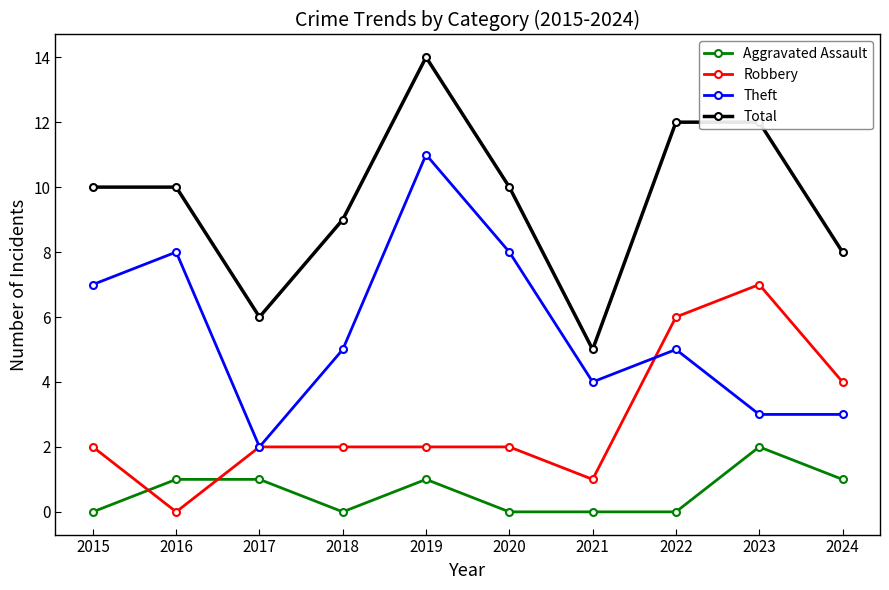

How many lines are shown in the chart?

4